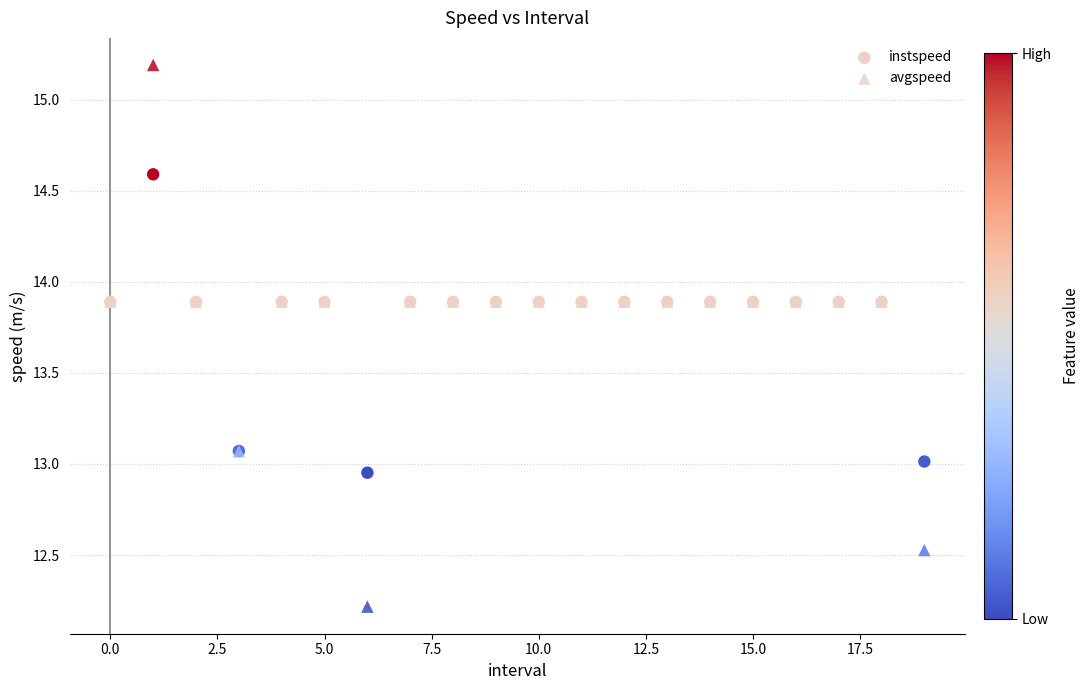

Which series has the widest spread of Y values?

avgspeed